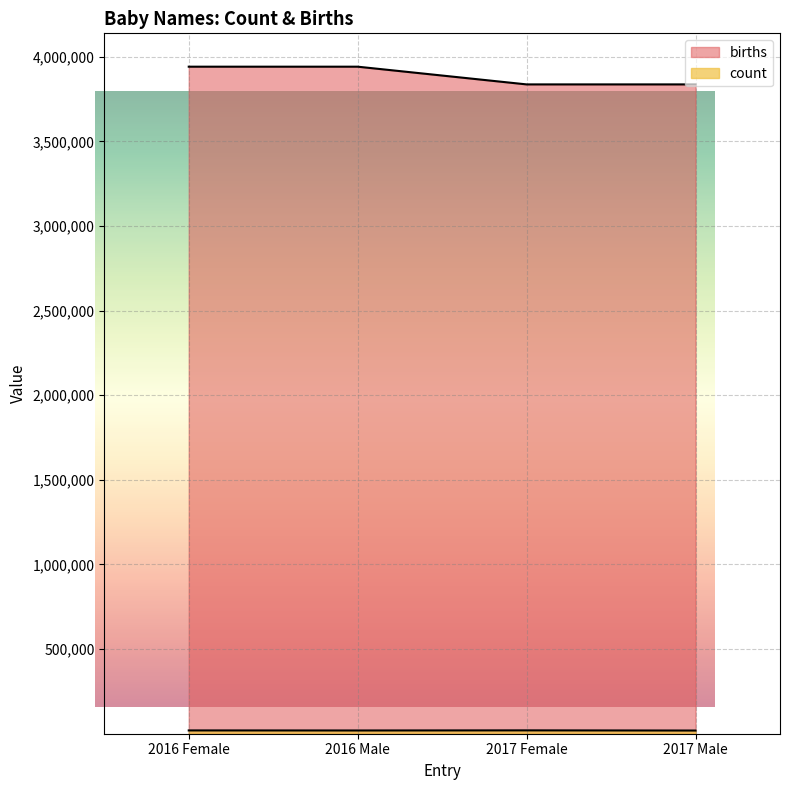

What is the average value of the count series?

19303